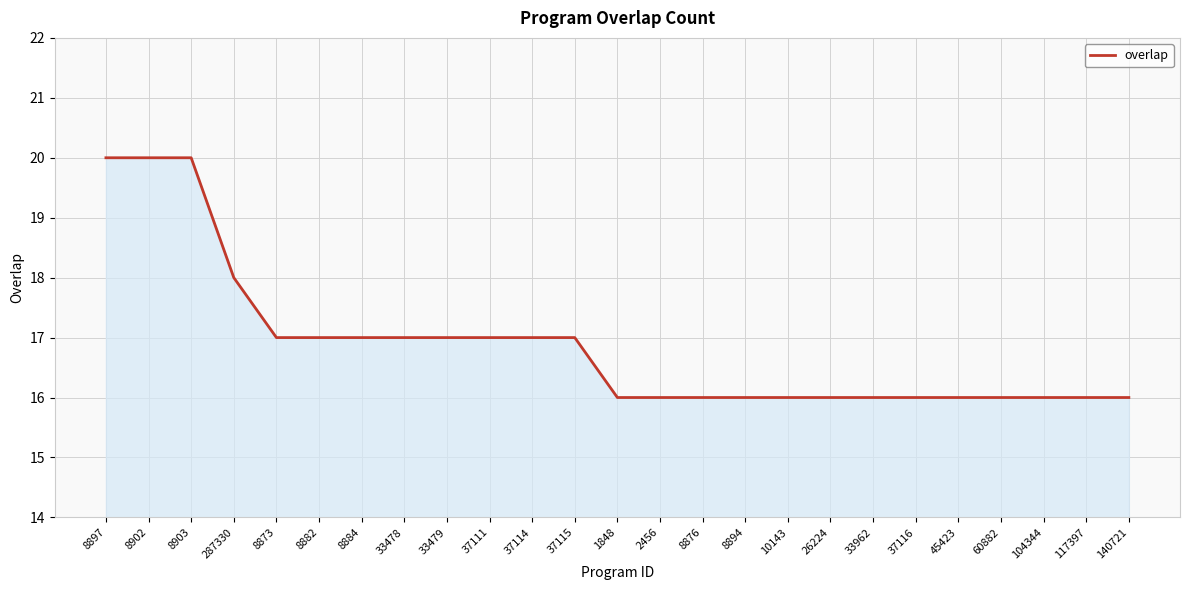

What is the change in value from 8897 to 8882?

-3